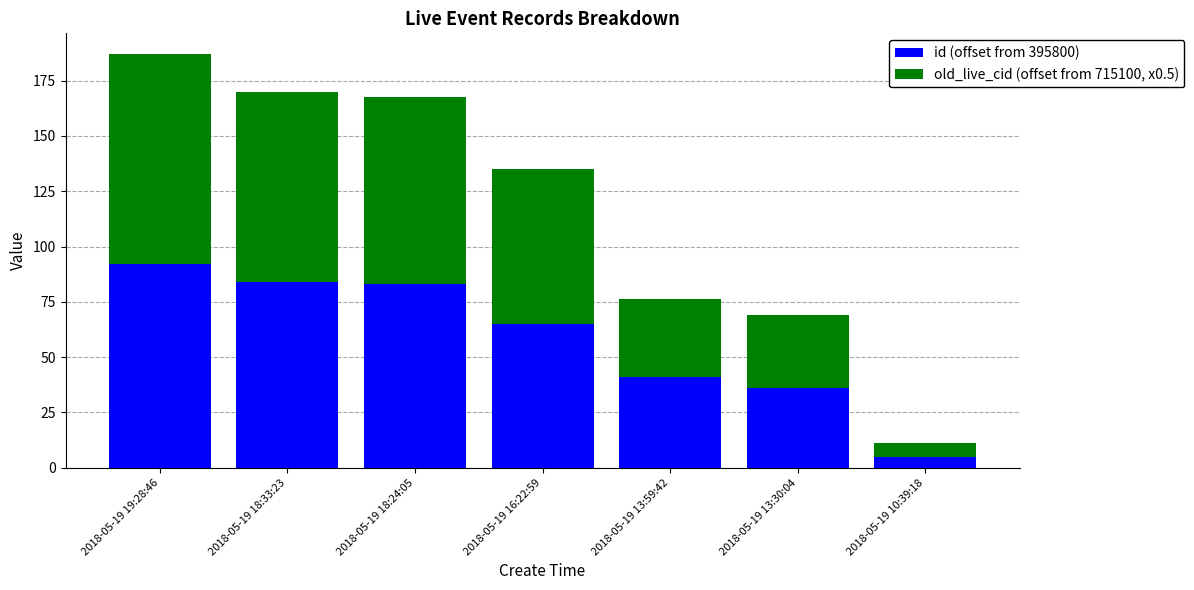

How many bars are there in total?

7